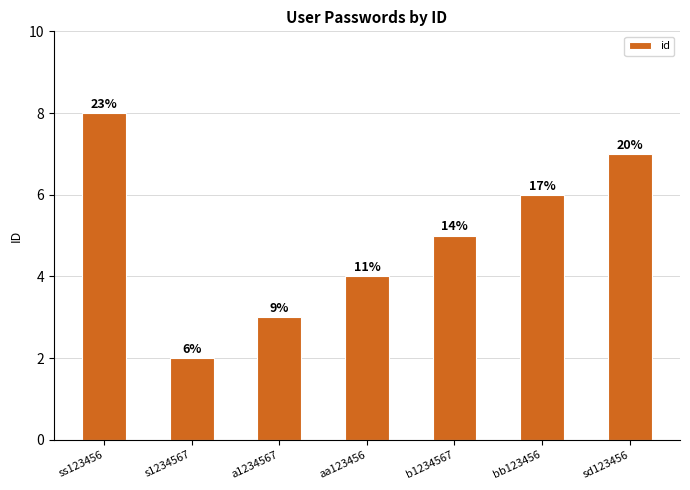

At which label does the data first exceed 5?

ss123456